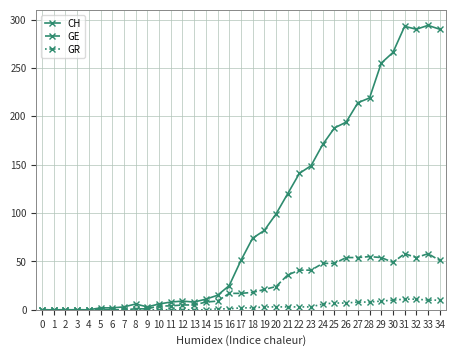

What value does the GR series have at 25, to the nearest 10?

10